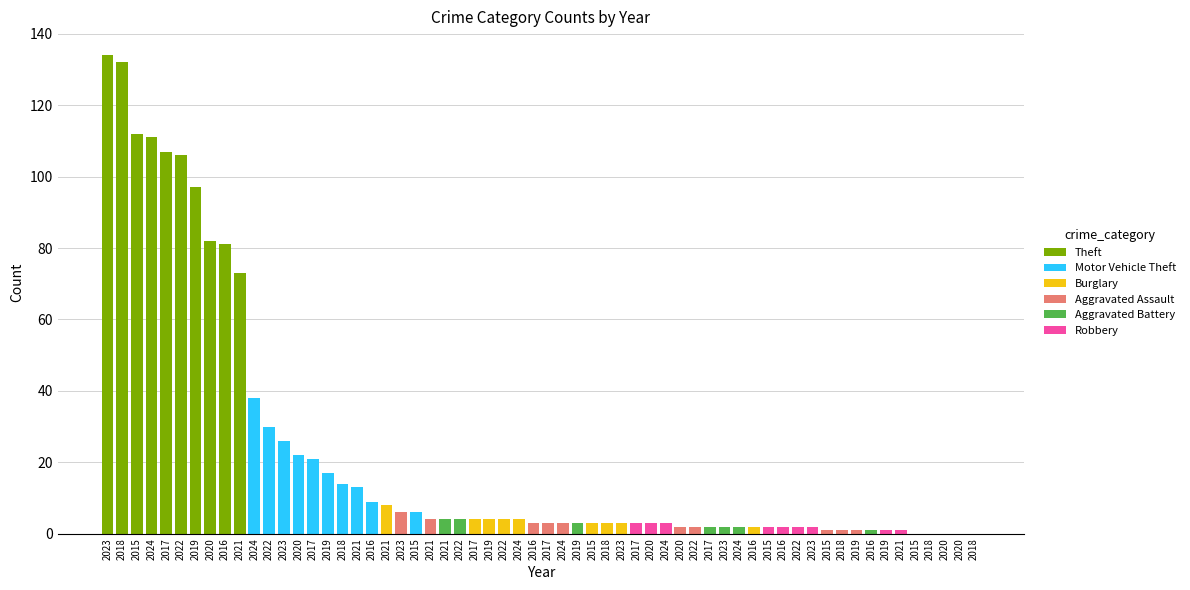

Rank the categories by Aggravated Assault value from lowest to highest.

2015, 2018, 2019, 2020, 2022, 2016, 2017, 2024, 2021, 2023